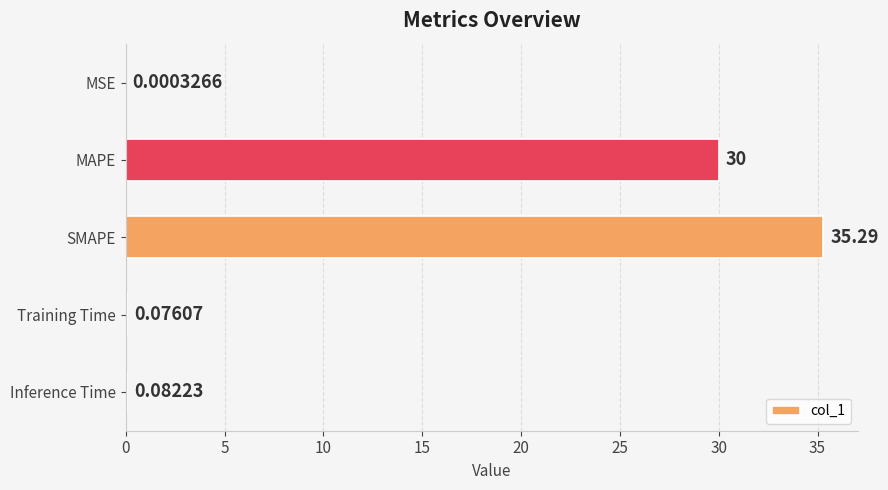

At which label is the value closest to 17?

MAPE